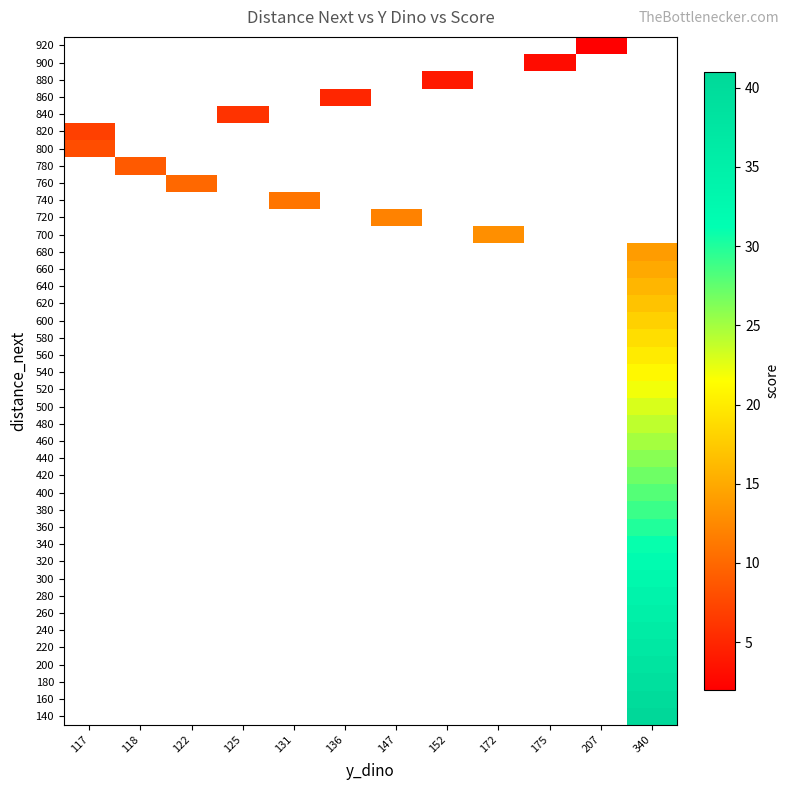

What is the minimum value shown in the chart?

2.0